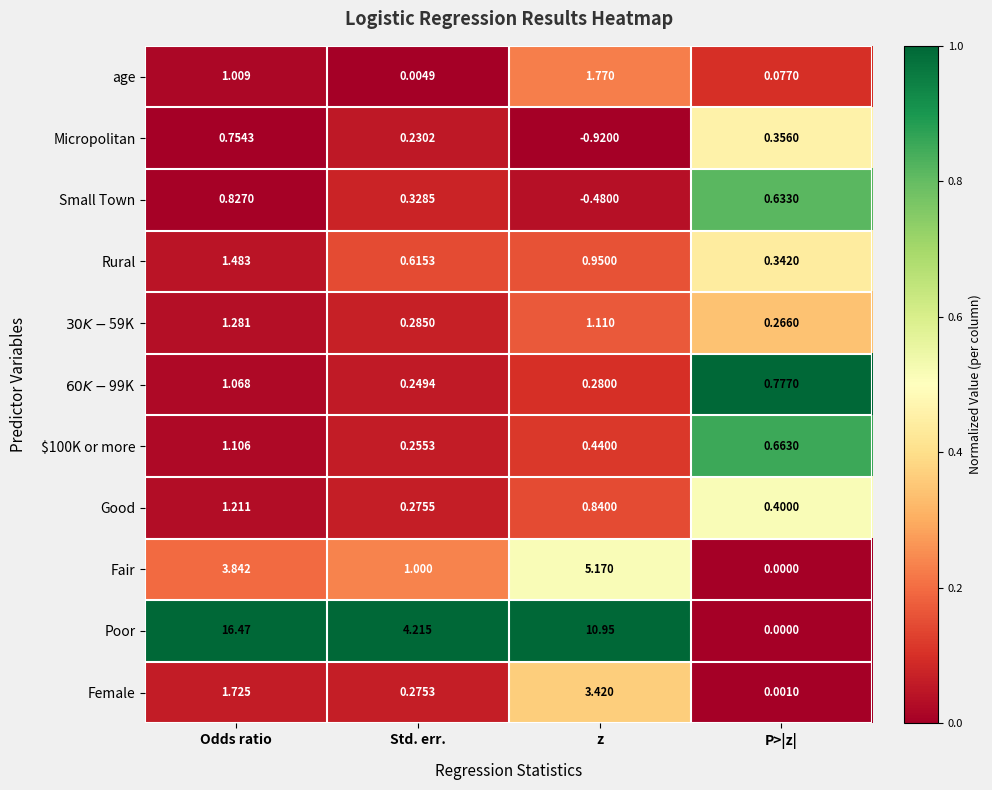

Rank the categories by Female value from lowest to highest.

P>|z|, Std. err., Odds ratio, z